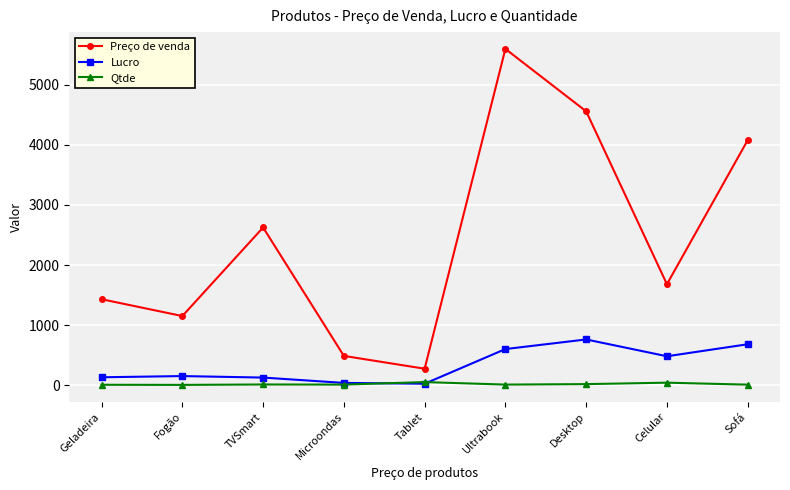

Which category has the highest value across all series?

Ultrabook